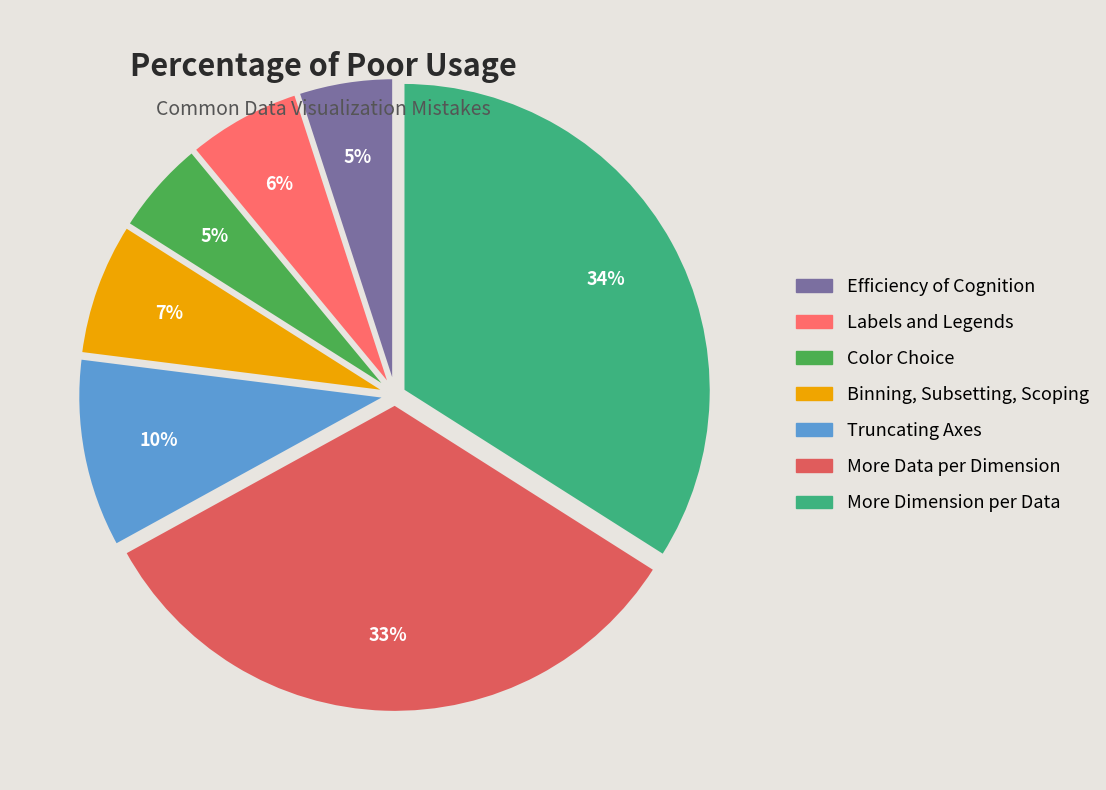

True or false: Labels and Legends accounts for 6% of the total.

True